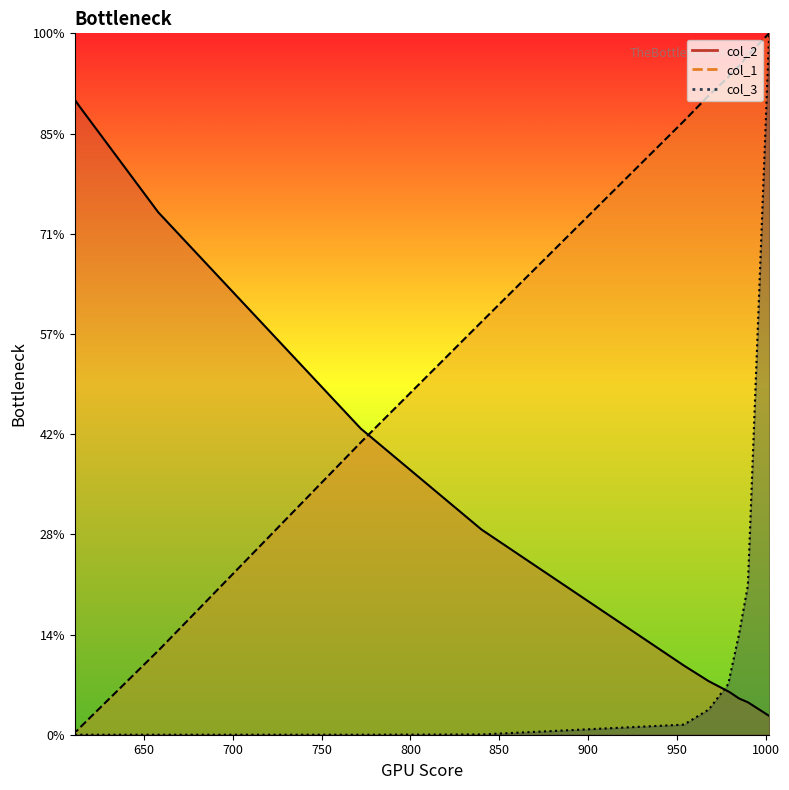

What is the value of the col_1 point at the 6th from the left?

14.6